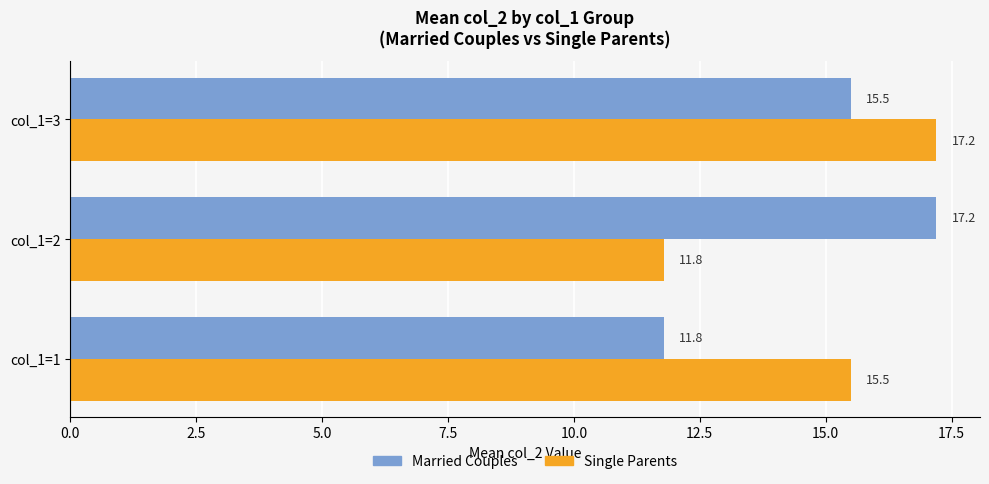

Is it true that Single Parents equals 3.4 at col_1=2?

False